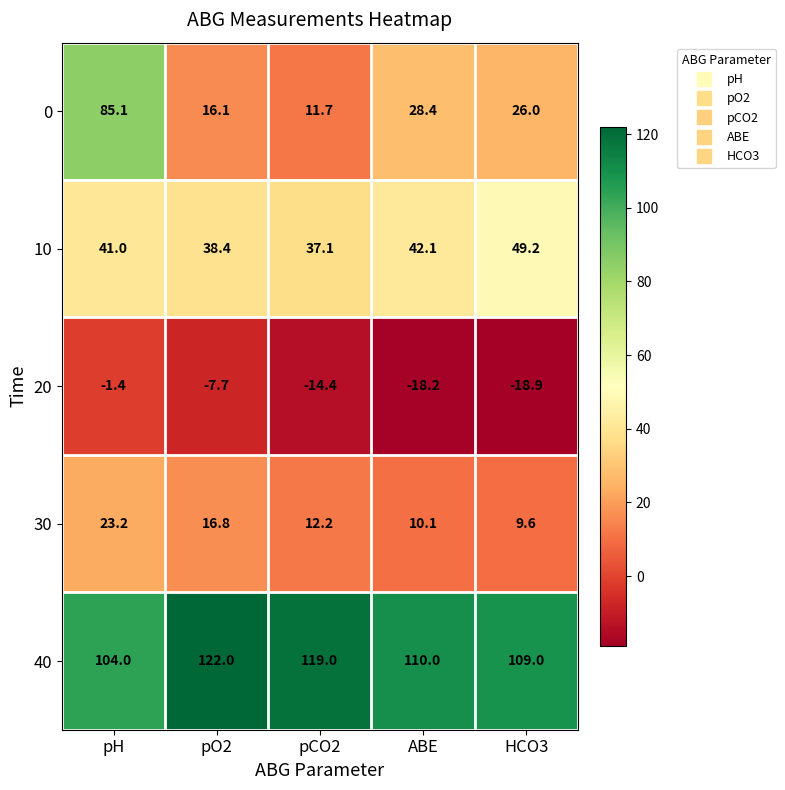

What is the difference between the highest and lowest values at pO2?

129.7